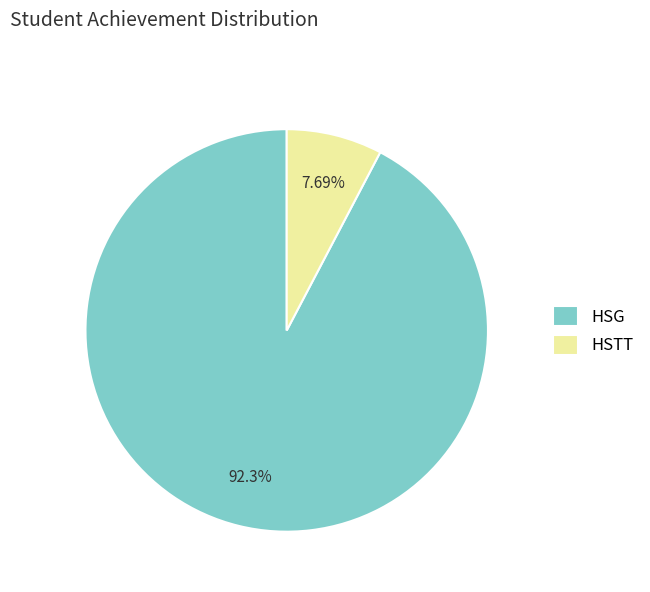

Which has a higher value, HSG or HSTT?

HSG